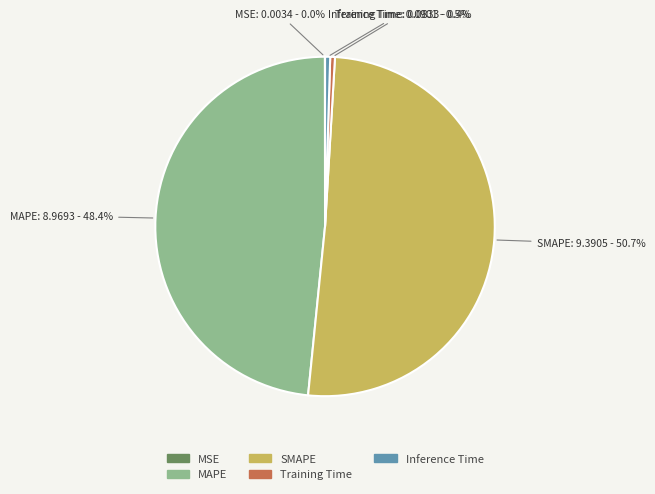

To the nearest percent, what is the average slice percentage?

20%